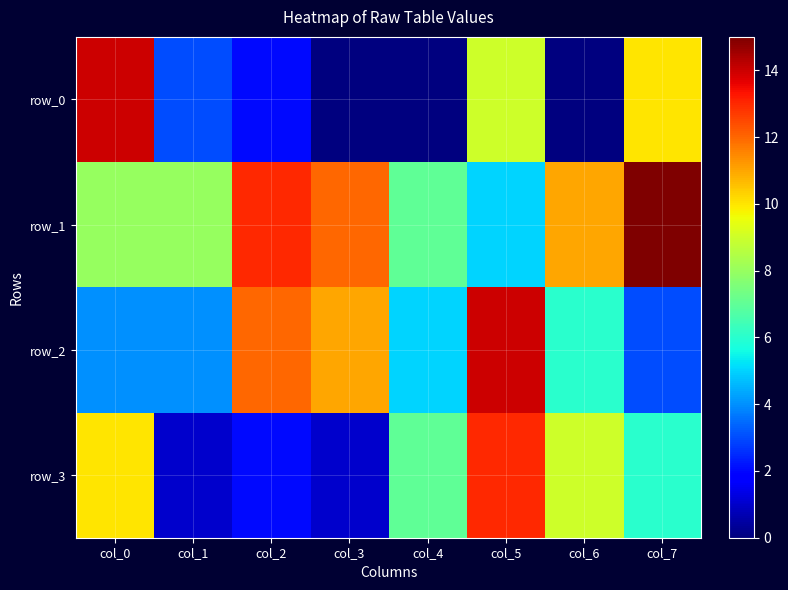

Which series has the widest spread of values?

row_0